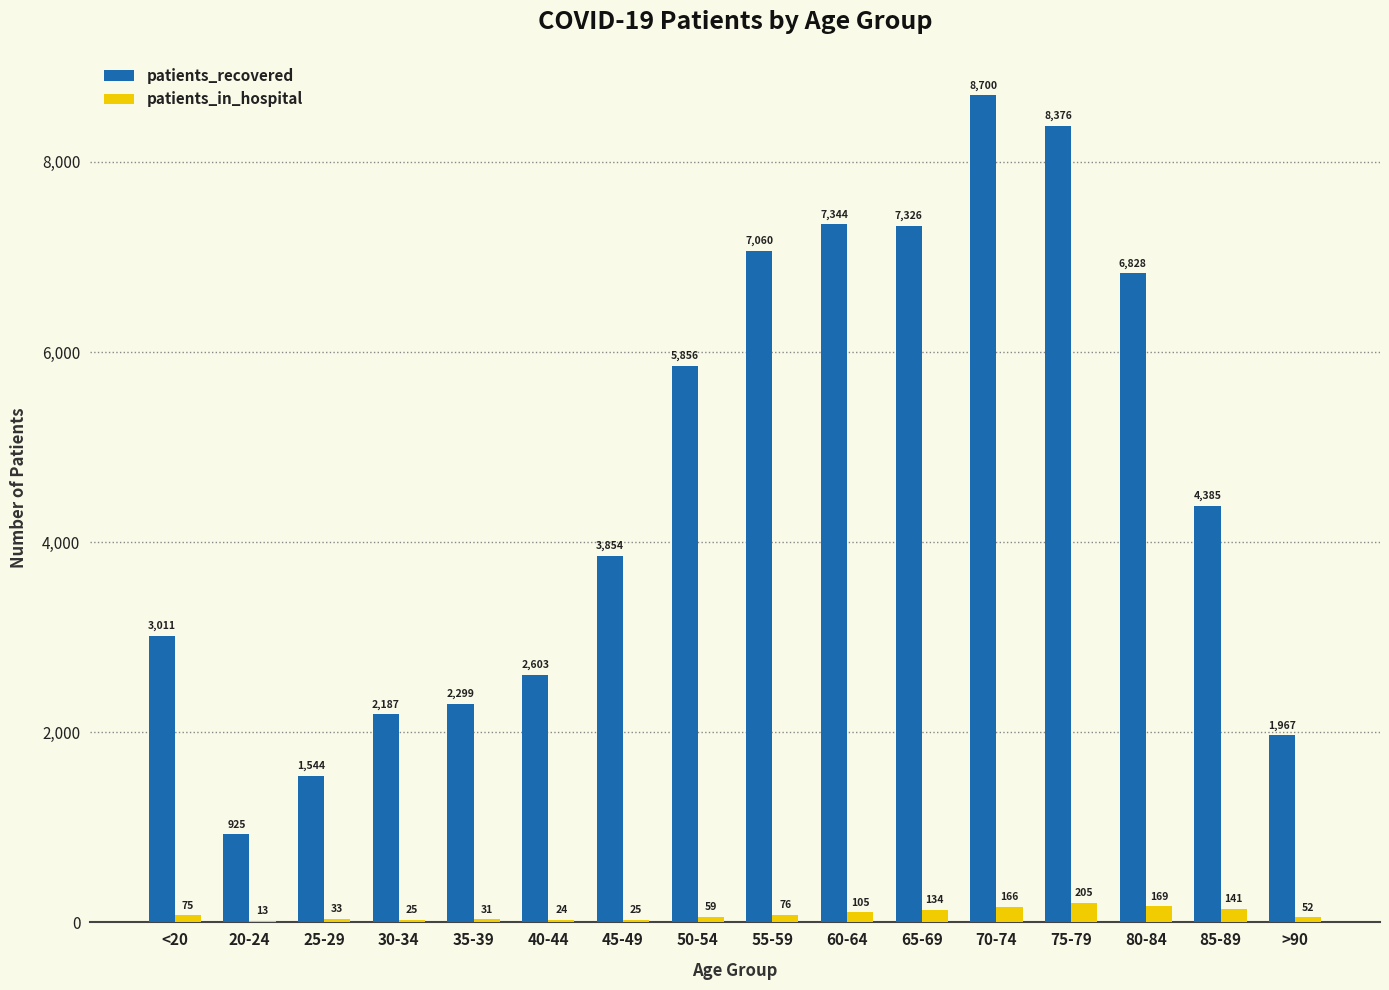

At which category does the chart reach its peak across all series?

70-74